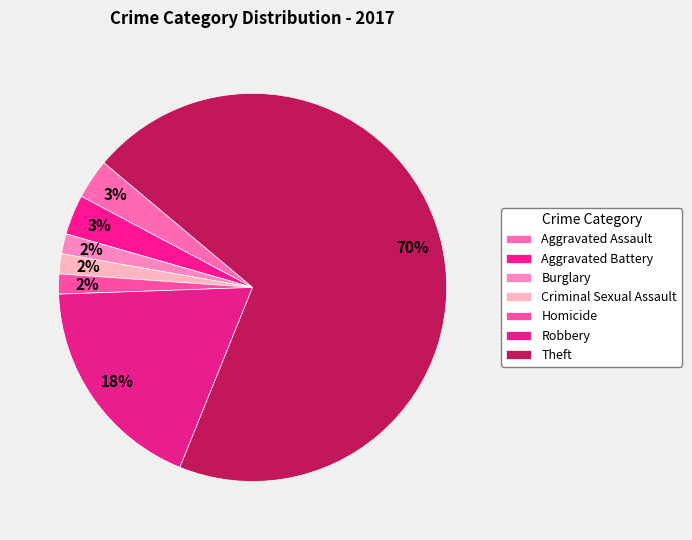

Which category has the smallest portion of the pie?

Burglary